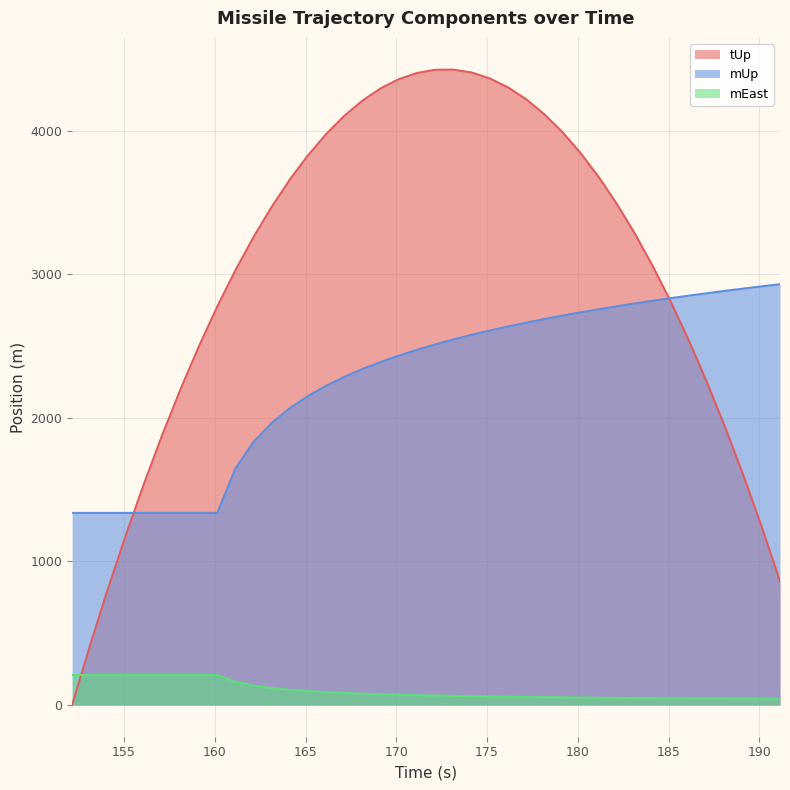

After their last crossing, which series has the higher values: tUp or mEast?

tUp